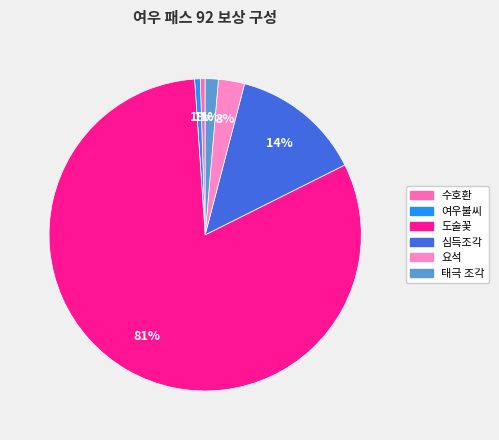

How much of the chart is everything except 요석?

97.3%